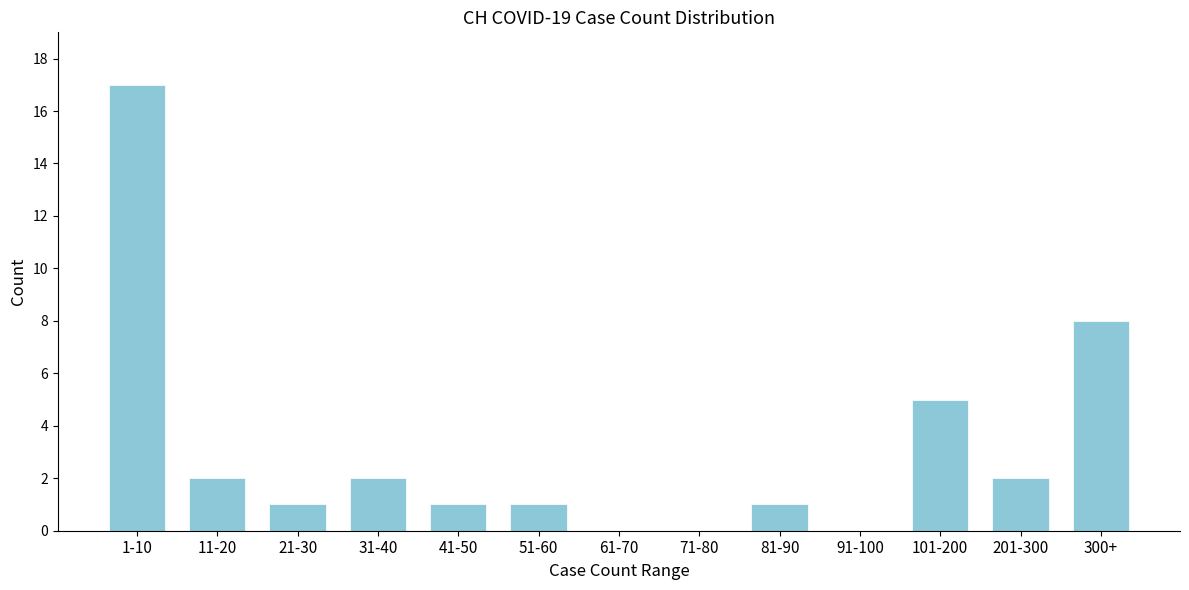

Reading left to right, list all the values displayed in this chart.

1-10=17	11-20=2	21-30=1	31-40=2	41-50=1	51-60=1	61-70=0	71-80=0	81-90=1	91-100=0	101-200=5	201-300=2	300+=8